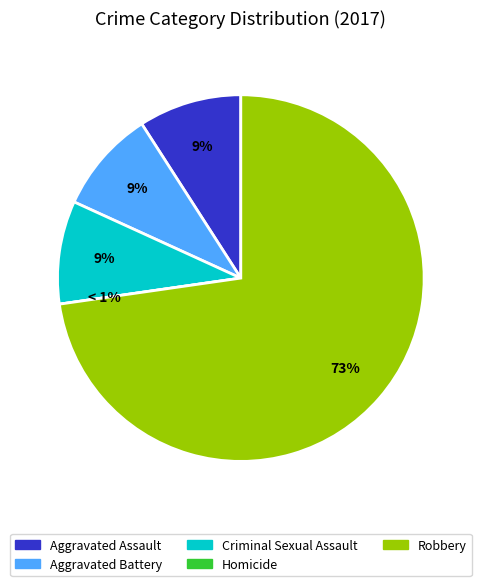

Which has a higher value, Homicide or Aggravated Battery?

Aggravated Battery